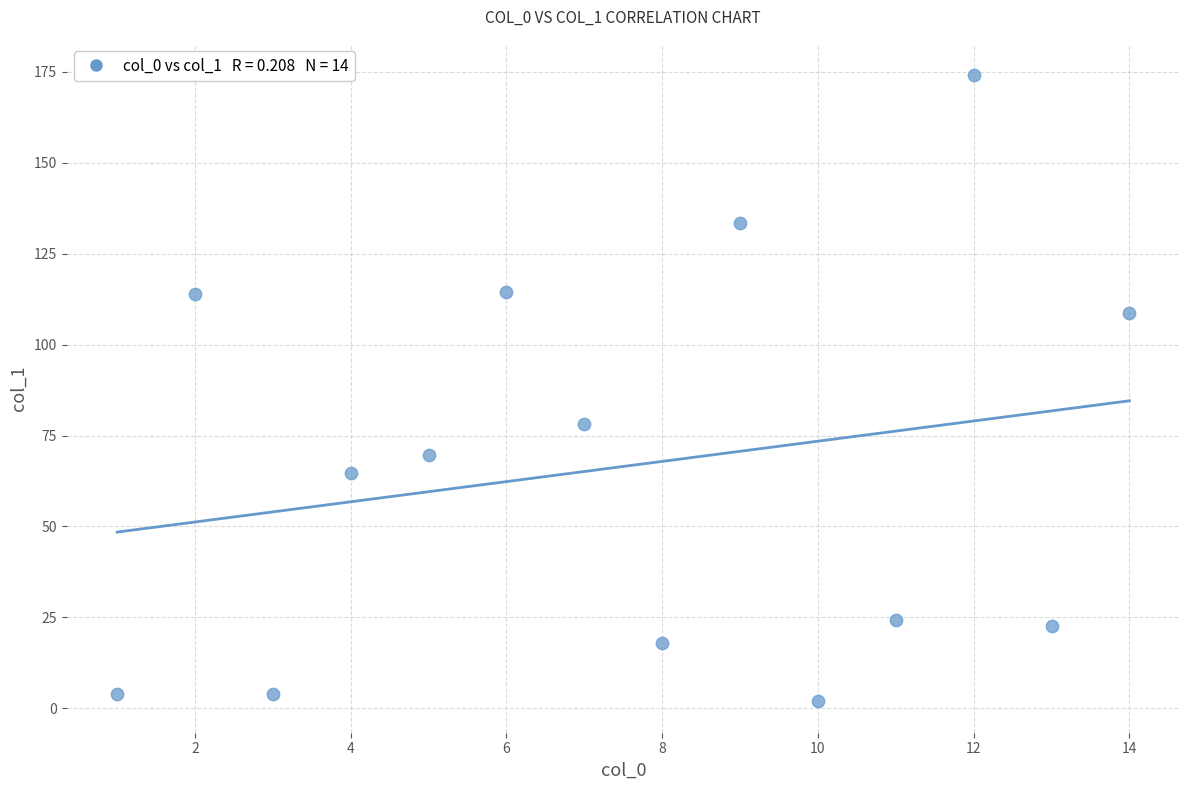

What is the range of X values (max minus min)?

13.0